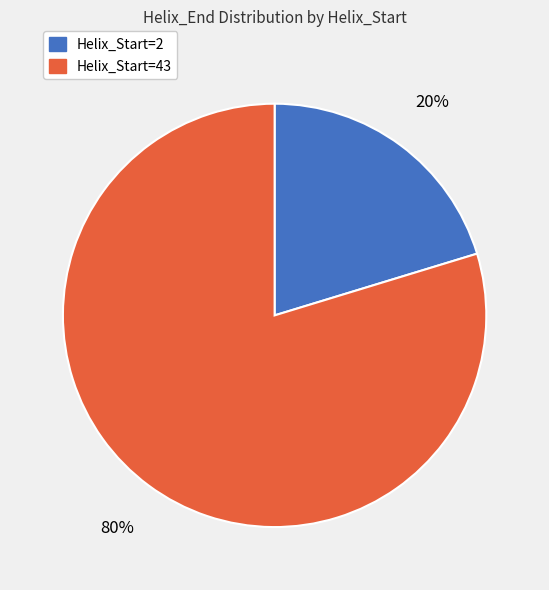

What percentage is the Helix_Start=43 slice, to the nearest percent?

80%